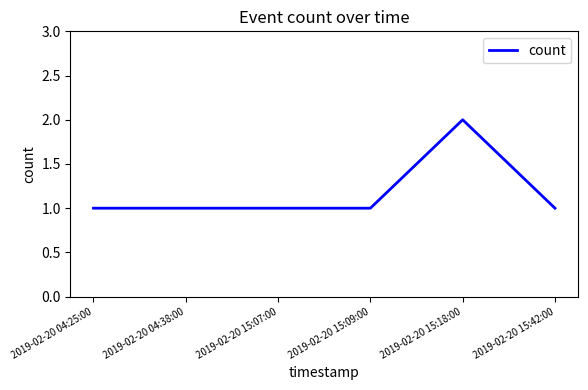

At which category does the chart reach its peak across all series?

2019-02-20 15:18:00